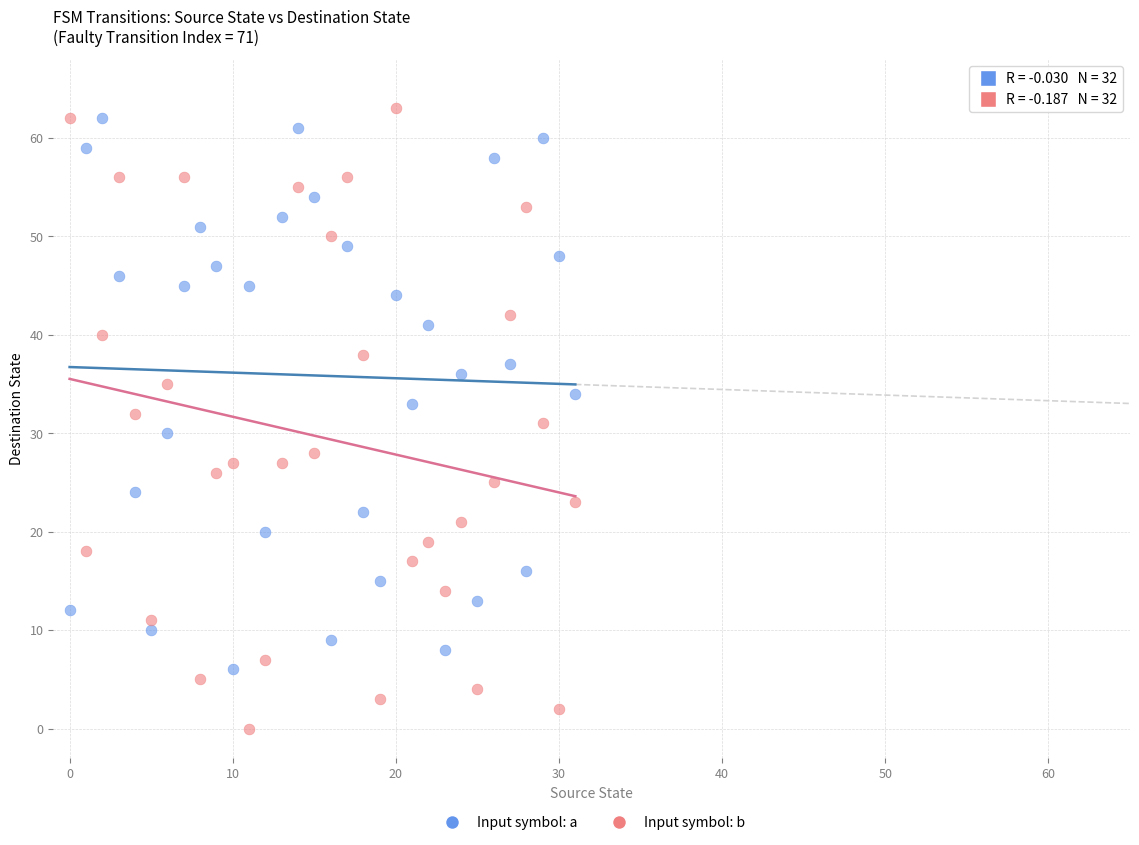

Which series reaches the minimum Y coordinate?

Input symbol: b